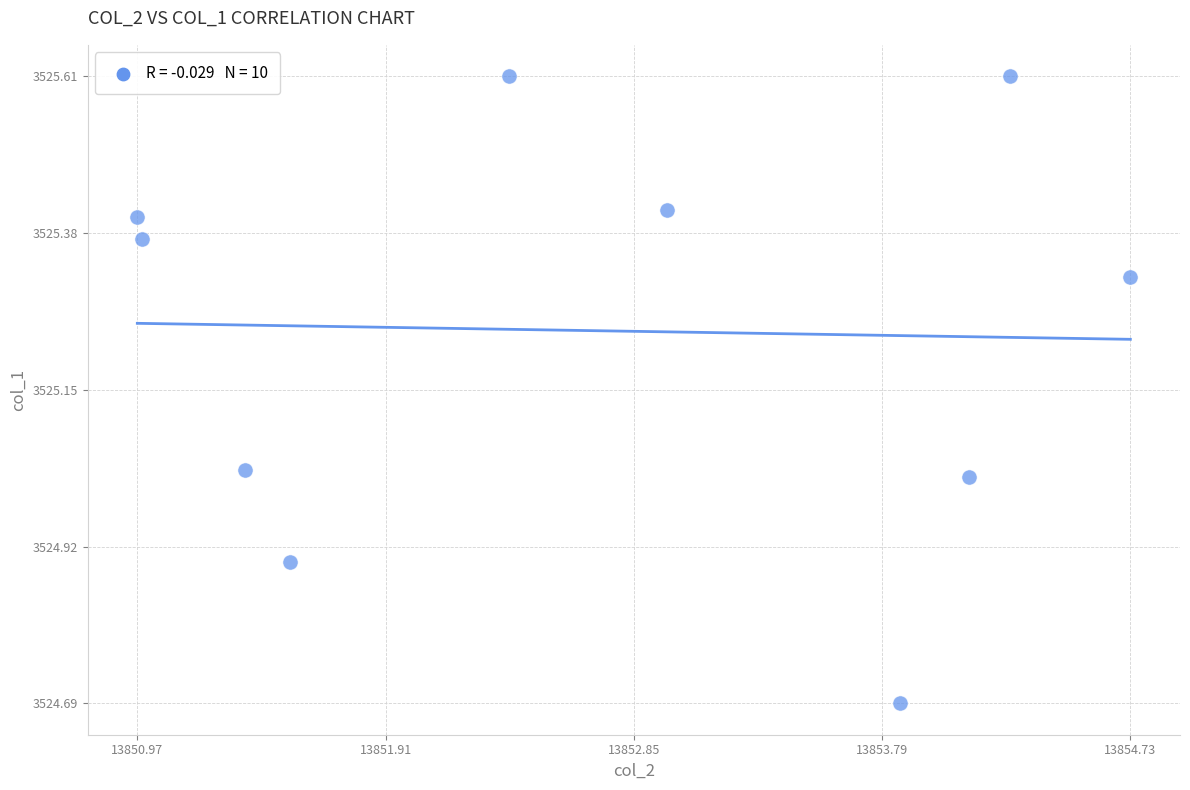

What is the range of Y values (max minus min)?

0.9